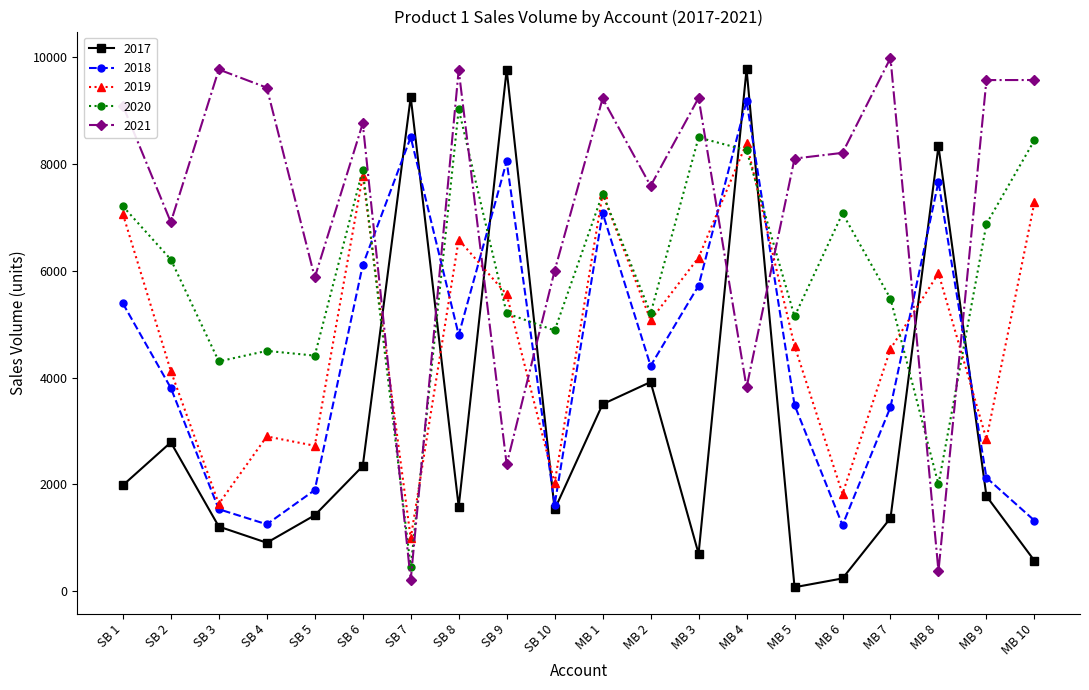

What is the spread (max minus min) of values at SB 4?

8522